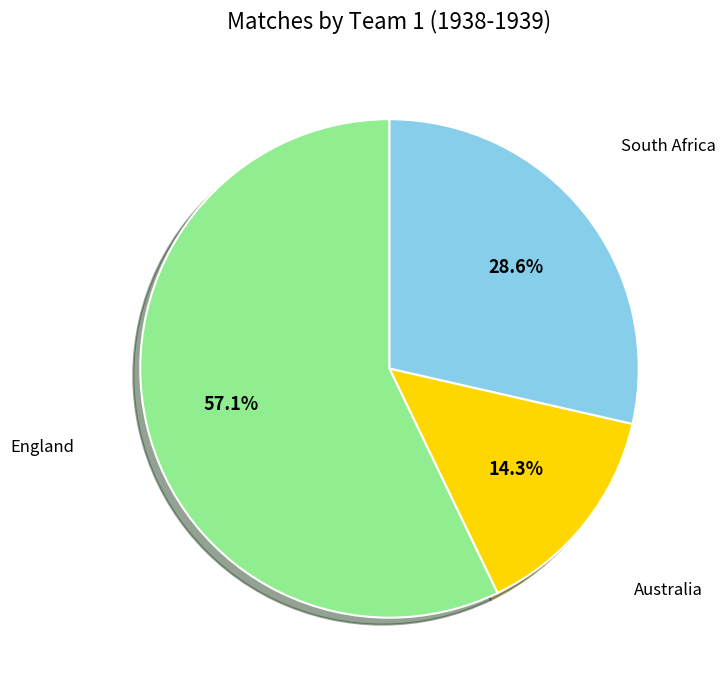

Is there any slice that represents more than half of the pie?

Yes